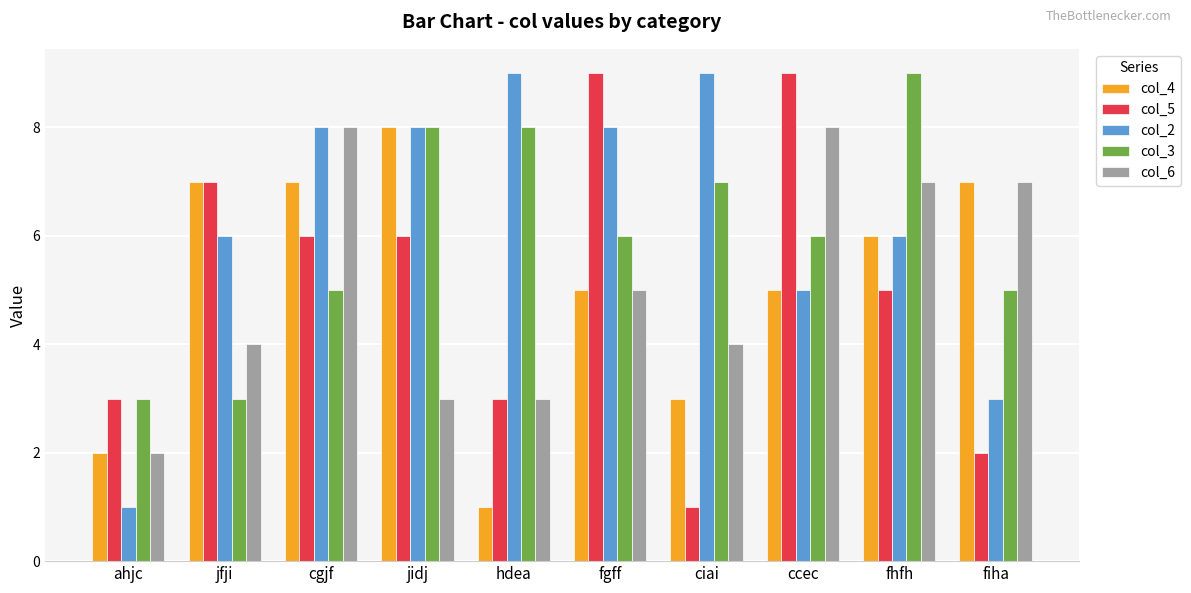

How many series are shown in this chart?

5